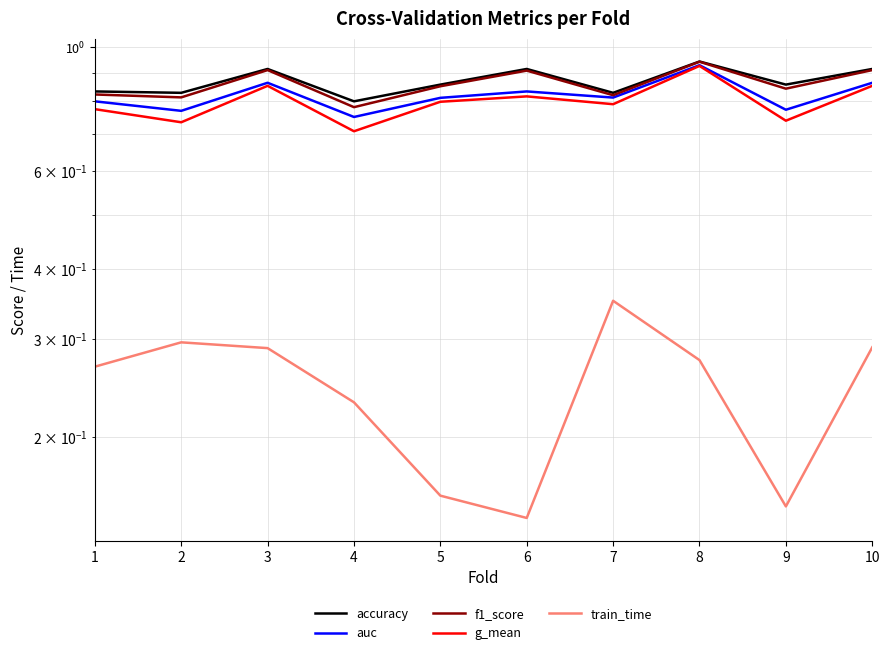

Reading left to right, what are all the values shown in this chart?

accuracy: 0.8	0.8	0.9	0.8	0.9	0.9	0.8	0.9	0.9	0.9
auc: 0.8	0.8	0.9	0.8	0.8	0.8	0.8	0.9	0.8	0.9
f1_score: 0.8	0.8	0.9	0.8	0.9	0.9	0.8	0.9	0.8	0.9
g_mean: 0.8	0.7	0.9	0.7	0.8	0.8	0.8	0.9	0.7	0.9
train_time: 0.3	0.3	0.3	0.2	0.2	0.1	0.4	0.3	0.2	0.3